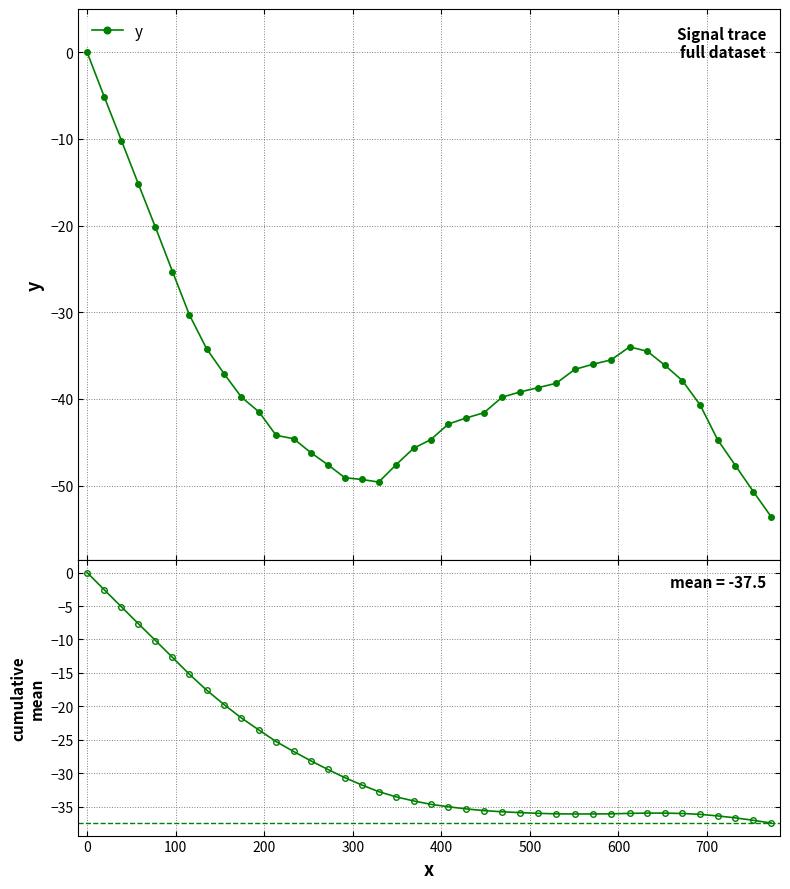

What is the minimum value for y?

-53.6